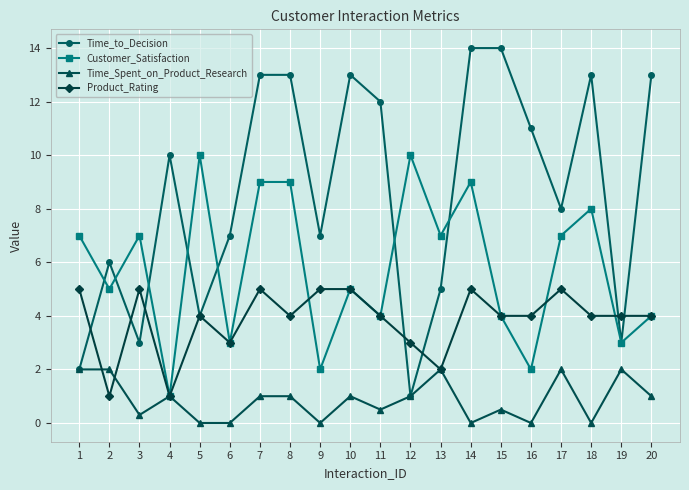

What is the difference between the second highest and minimum values in the Time_Spent_on_Product_Research series?

2.0